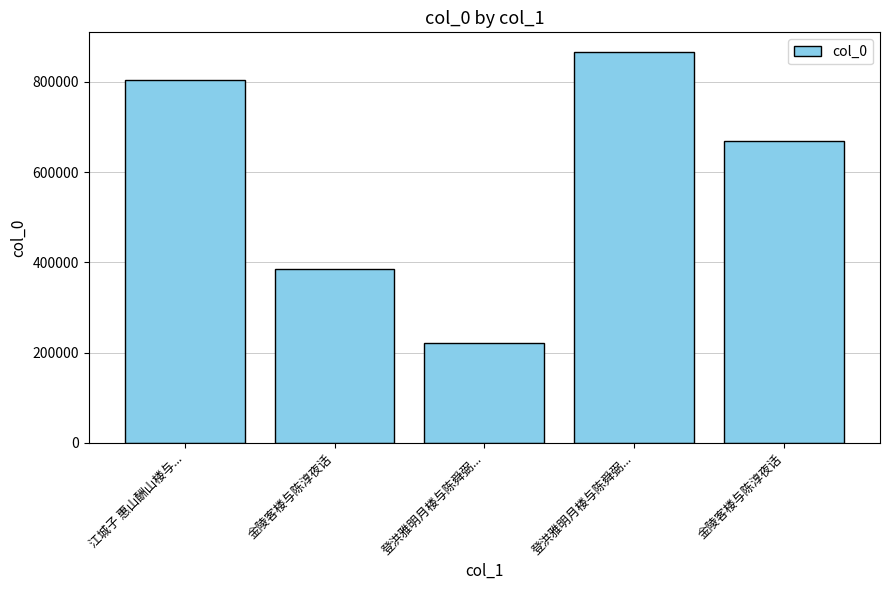

Count the number of categories in the chart.

5